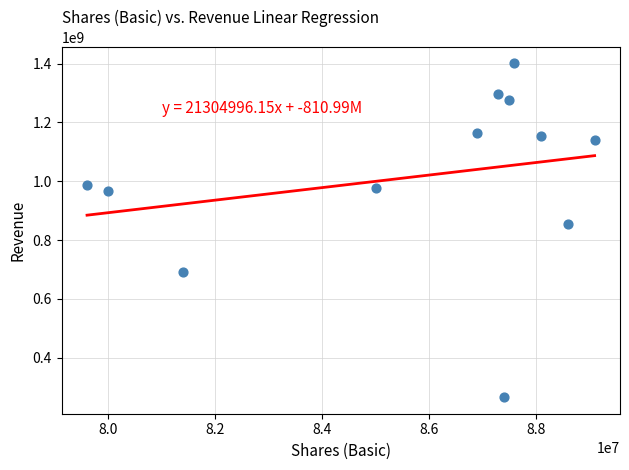

What is the range of Y values (max minus min)?

1134300001